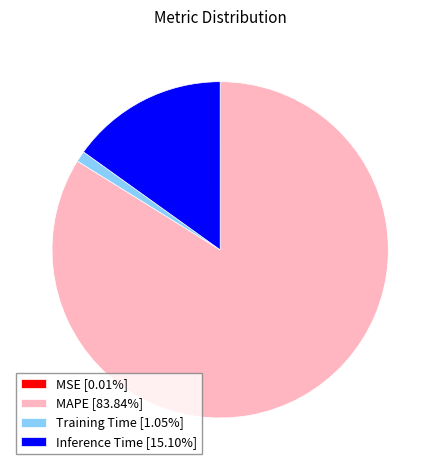

Do Training Time [1.05%] and Inference Time [15.10%] together represent more than half of the pie?

No